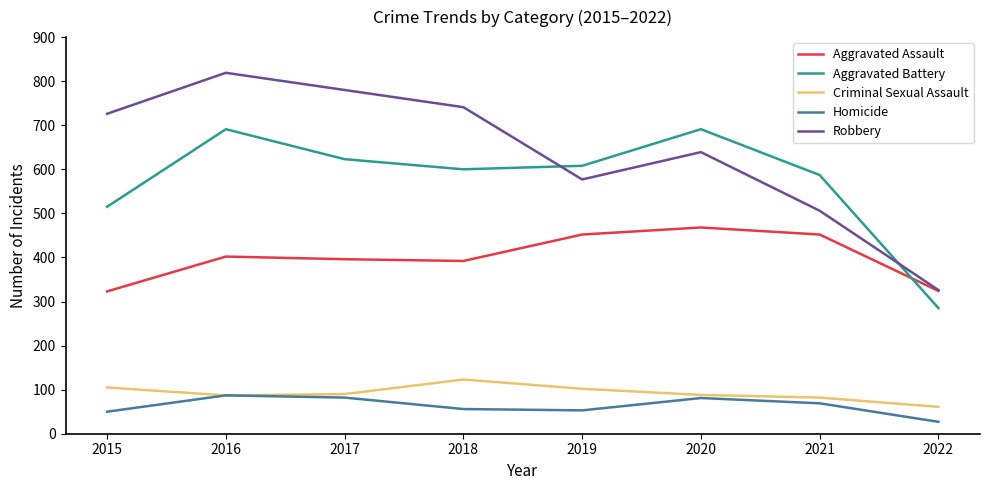

What are all the series names shown in the legend?

Aggravated Assault, Aggravated Battery, Criminal Sexual Assault, Homicide, Robbery